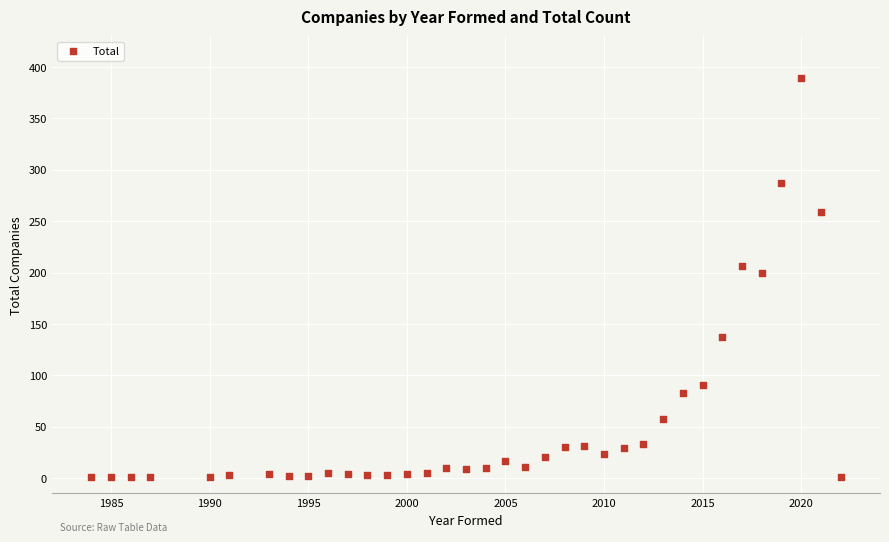

What Y value in the scatter plot is closest to 195?

200